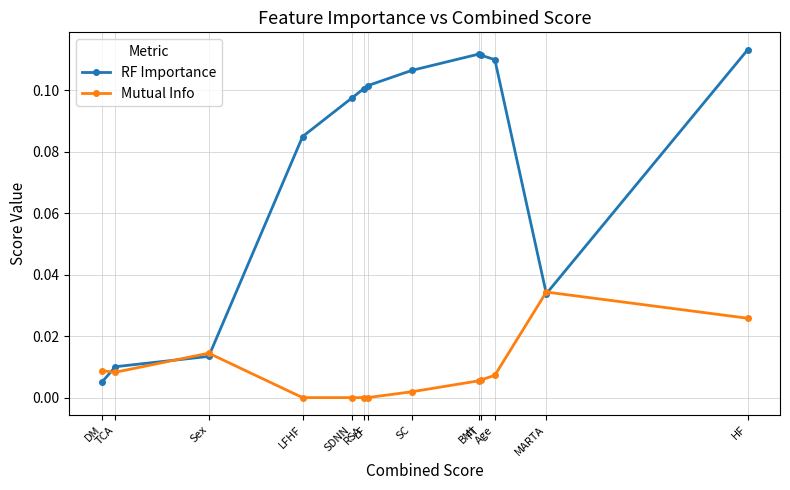

Count the number of data series in this chart.

2